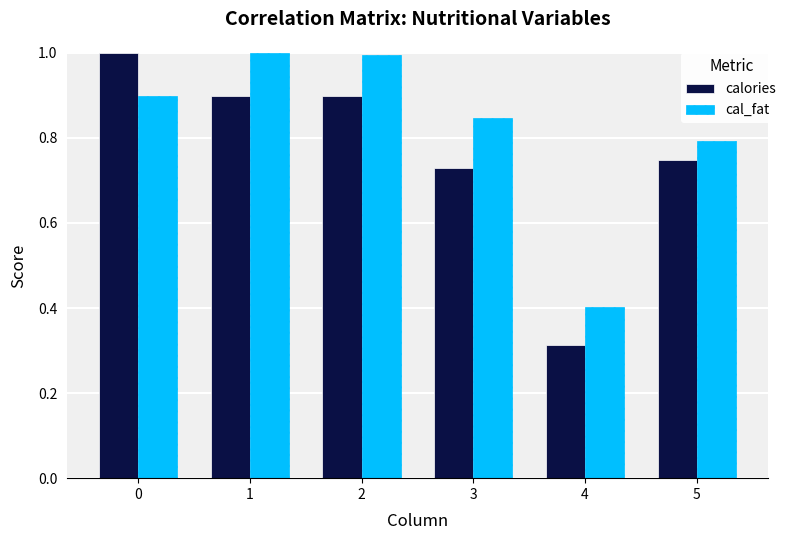

Which series has the largest range (max minus min)?

calories